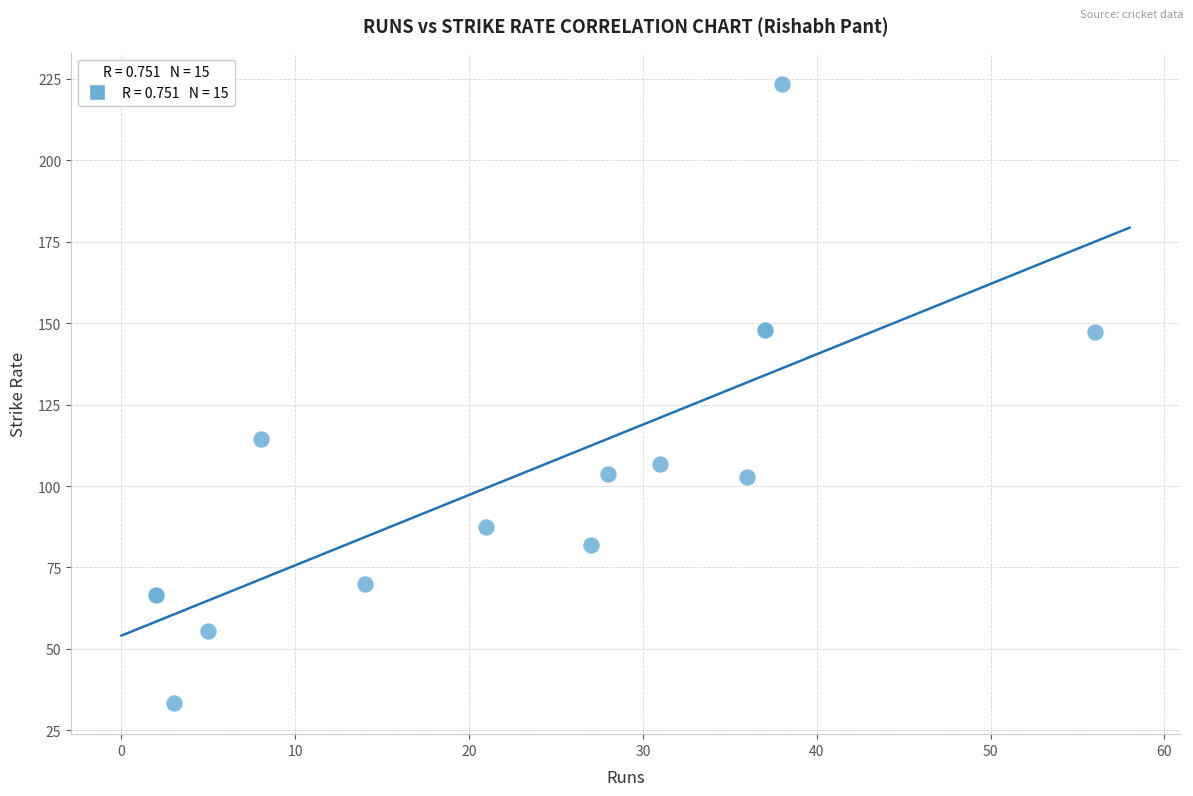

What Y value in the scatter plot is closest to 128?

114.3